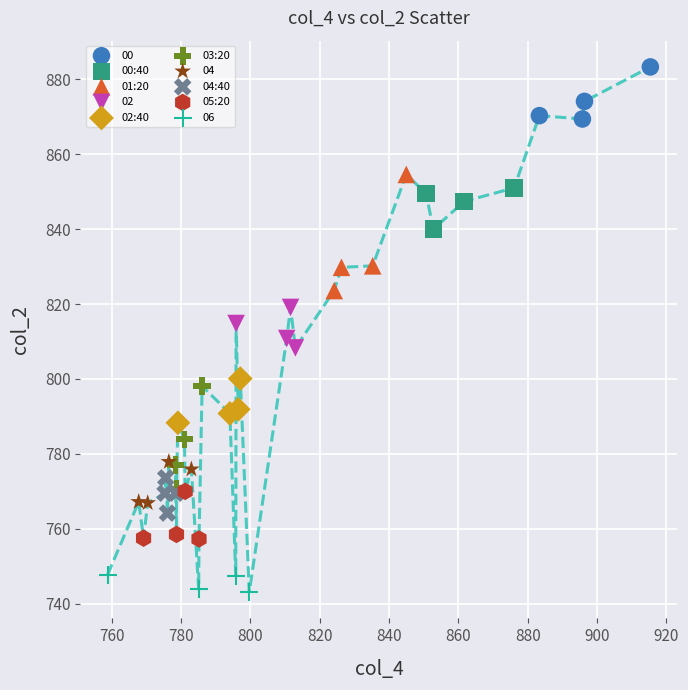

Which series contains the highest Y value?

00